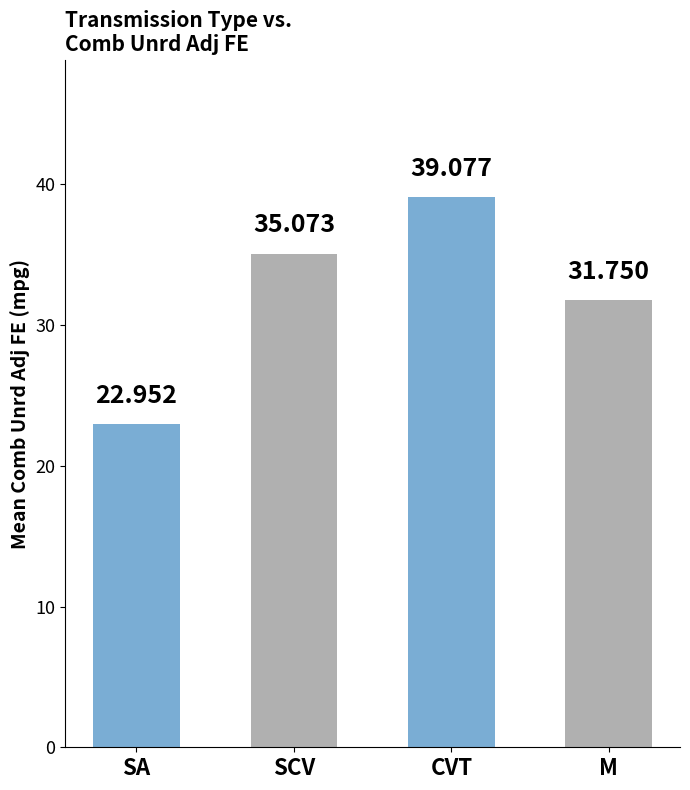

Reading right to left, list all the values displayed in this chart.

31.8	39.1	35.1	23.0